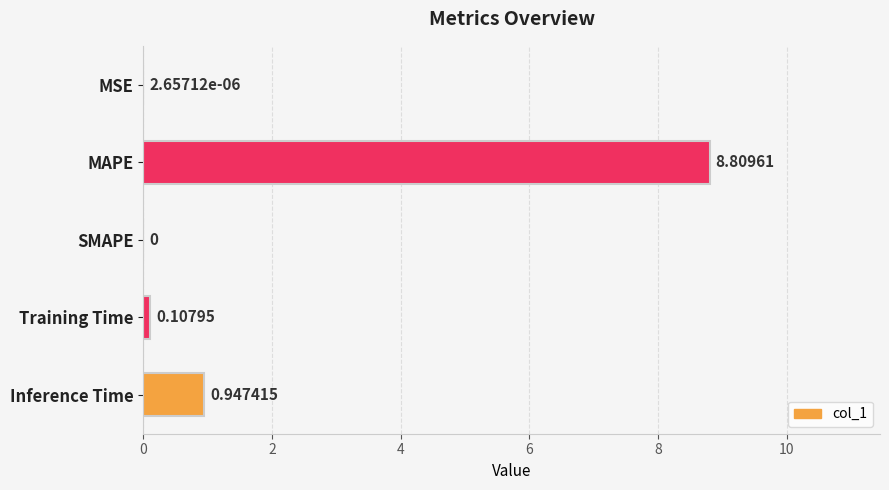

Between MAPE and Training Time, which is larger?

MAPE